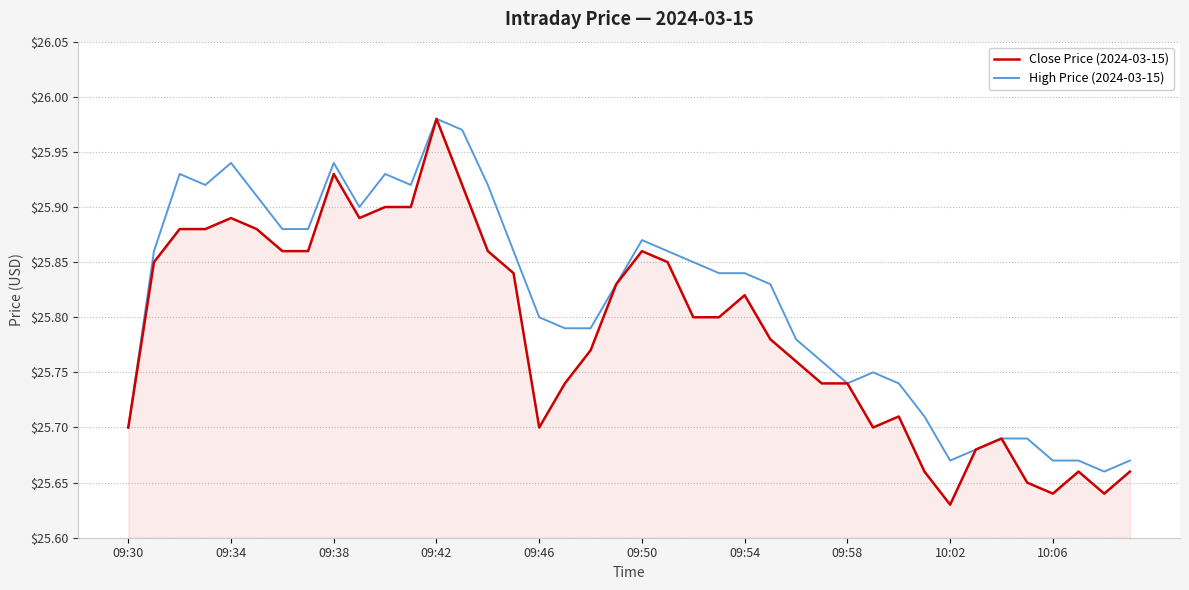

Which series has the largest total across all categories?

High Price (2024-03-15)